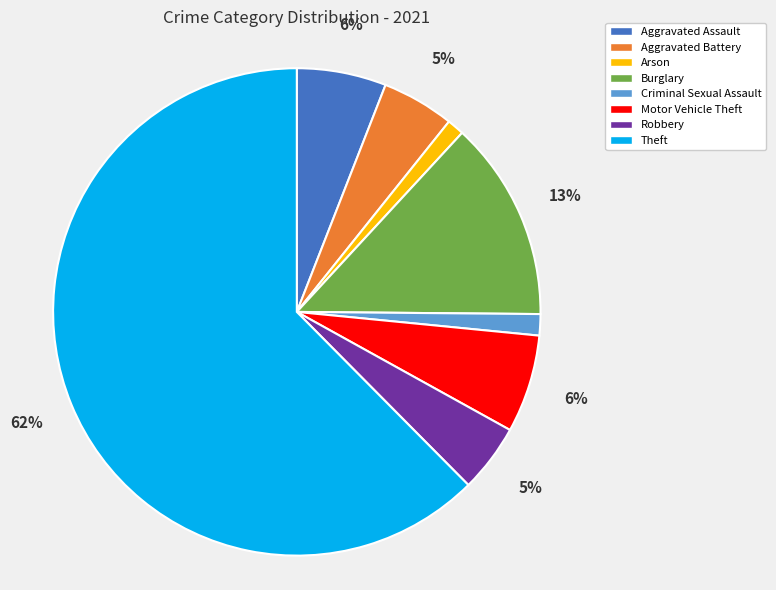

Which slice is the largest?

Theft